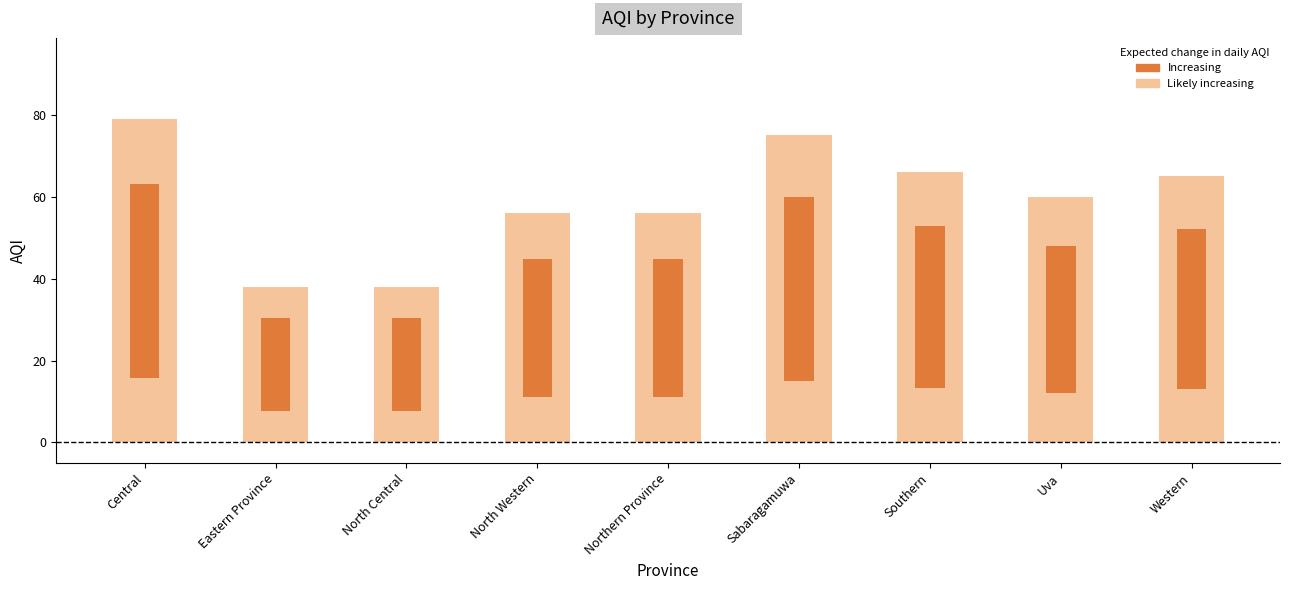

Which label corresponds to the smallest value in the chart?

Eastern Province